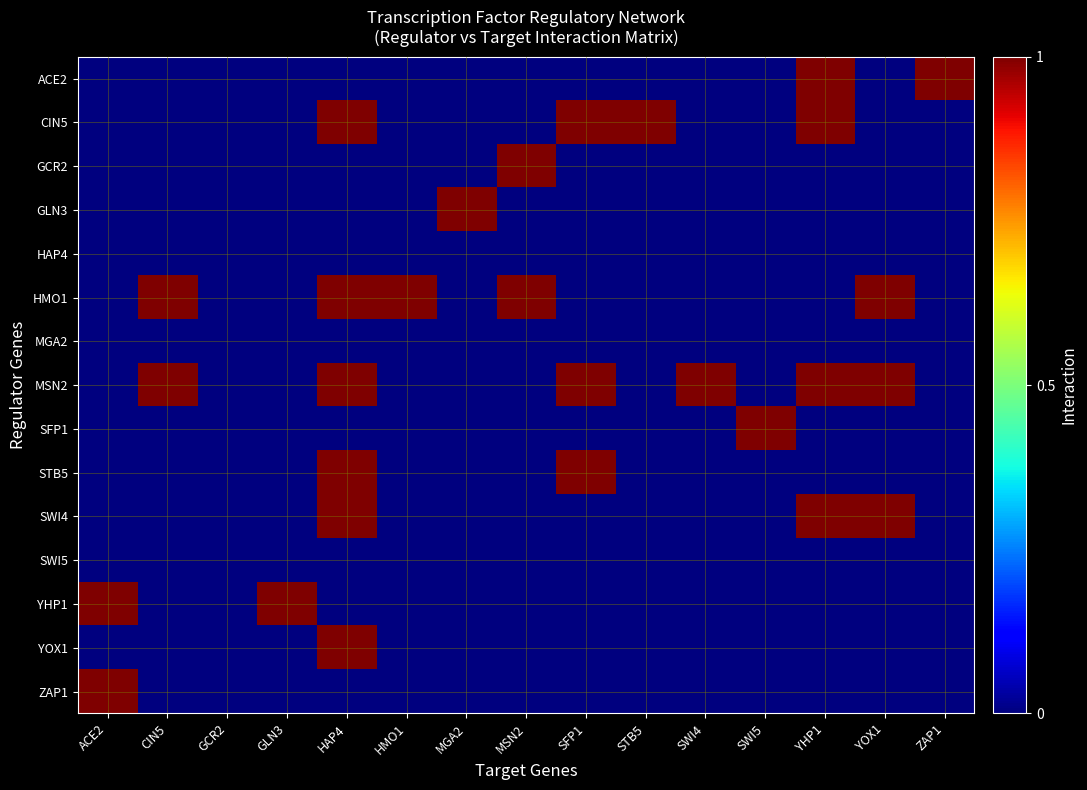

Which has a higher value, ACE2 or ZAP1?

ZAP1